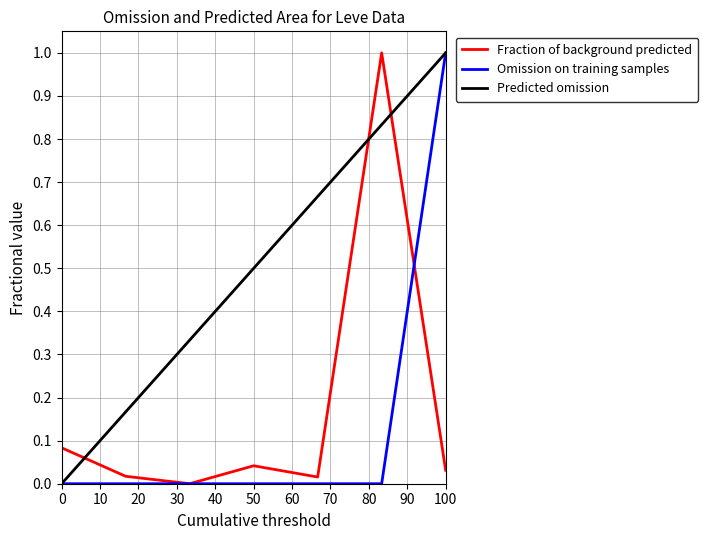

True or false: Omission on training samples has more than 2 interior local peaks.

False